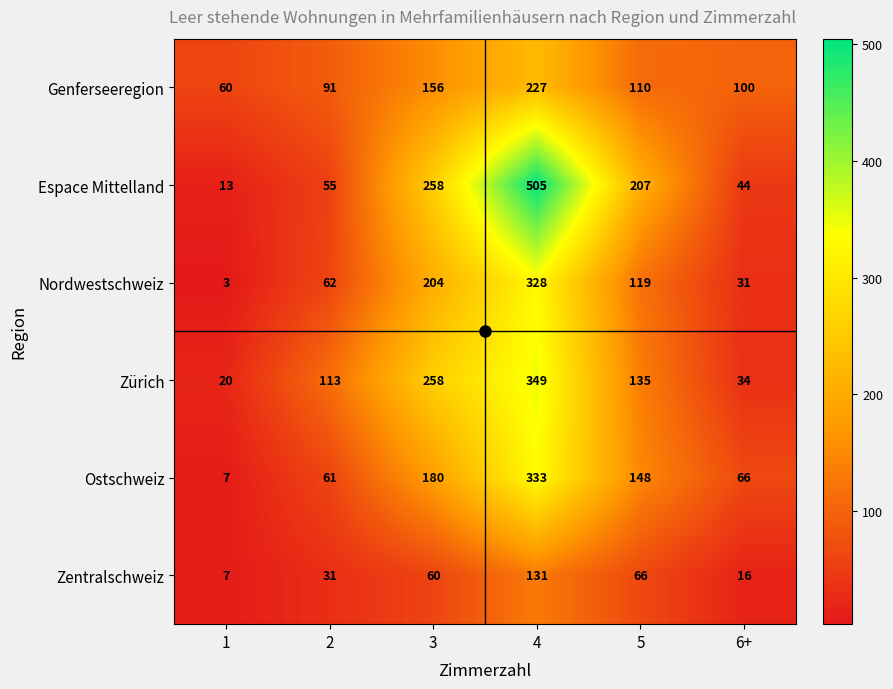

What is the smallest value displayed?

3